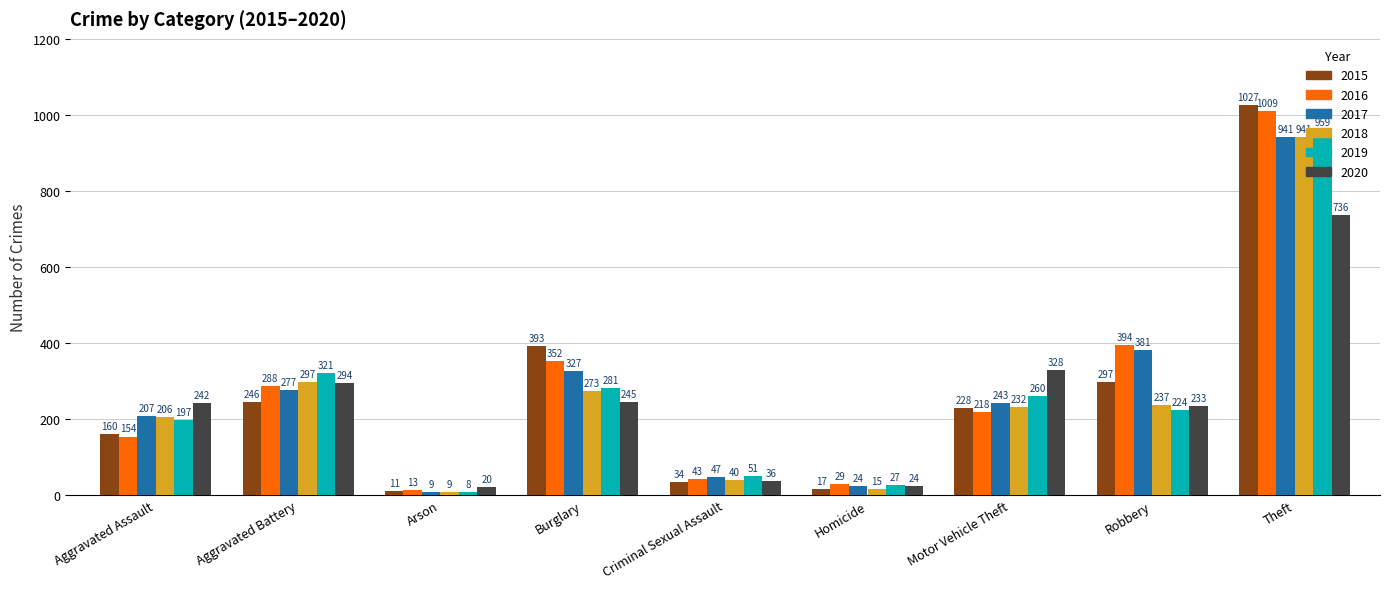

Rank the categories by 2020 value from lowest to highest.

Arson, Homicide, Criminal Sexual Assault, Robbery, Aggravated Assault, Burglary, Aggravated Battery, Motor Vehicle Theft, Theft